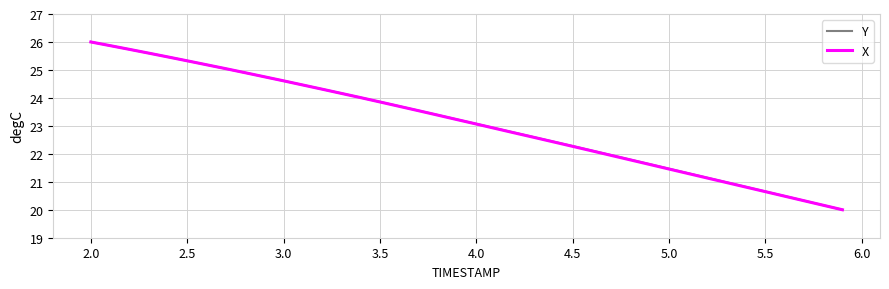

What is the highest value of the Y series?

26.0